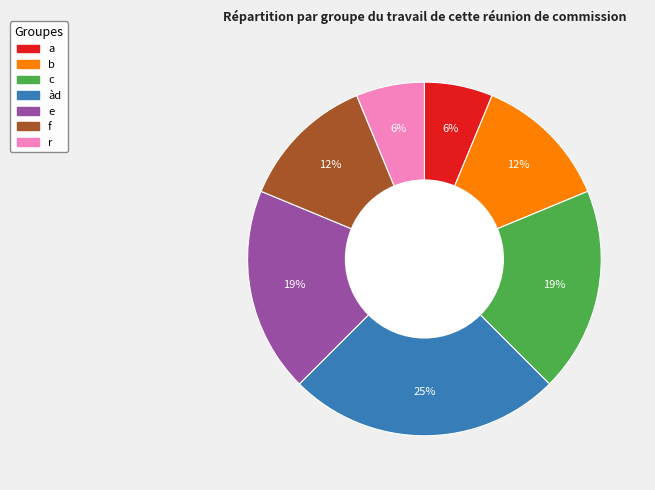

What is the largest slice in the pie chart?

àd